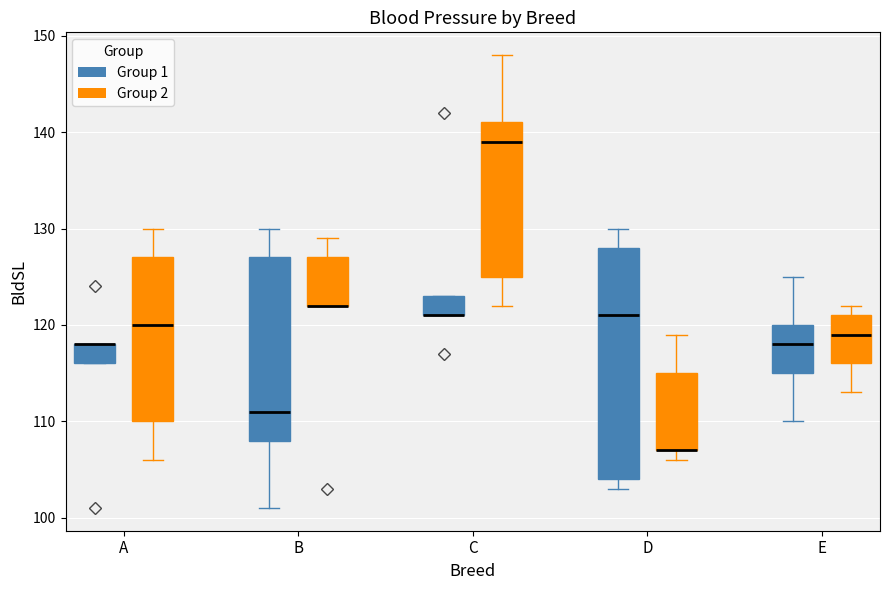

Reading left to right, read every box against the y-axis: the position of its median line, the range the box covers, and the ends of its whiskers. The values are not printed on the chart, so give them approximately, as read against the axis.

A (Group 1): median 118 (drawn on the box's upper edge), box 116 to 118, whiskers 116 to 118
A (Group 2): median 120, box 110 to 127, whiskers 106 to 130
B (Group 1): median 111, box 108 to 127, whiskers 101 to 130
B (Group 2): median 122 (drawn on the box's lower edge), box 122 to 127, whiskers 122 to 129
C (Group 1): median 121 (drawn on the box's lower edge), box 121 to 123, whiskers 121 to 123
C (Group 2): median 139, box 125 to 141, whiskers 122 to 148
D (Group 1): median 121, box 104 to 128, whiskers 103 to 130
D (Group 2): median 107 (drawn on the box's lower edge), box 107 to 115, whiskers 106 to 119
E (Group 1): median 118, box 115 to 120, whiskers 110 to 125
E (Group 2): median 119, box 116 to 121, whiskers 113 to 122